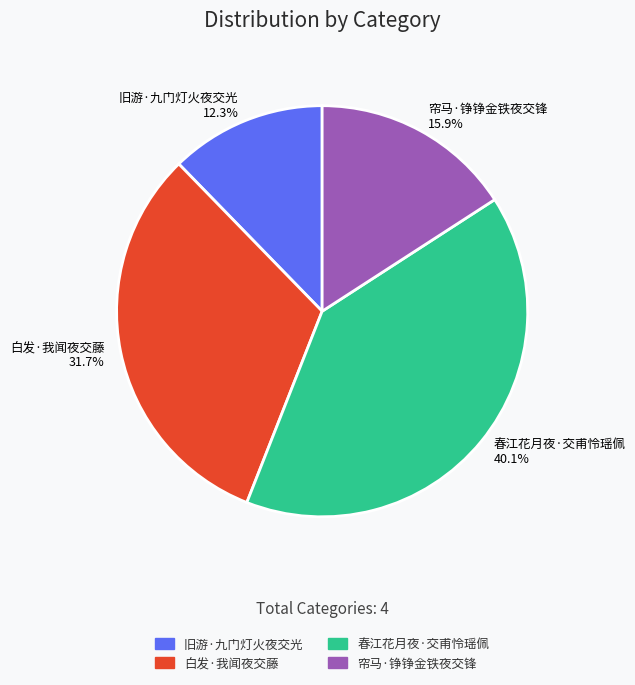

Combined, what portion of the pie is 白发·我闻夜交藤 and 帘马·铮铮金铁夜交锋?

47.6%